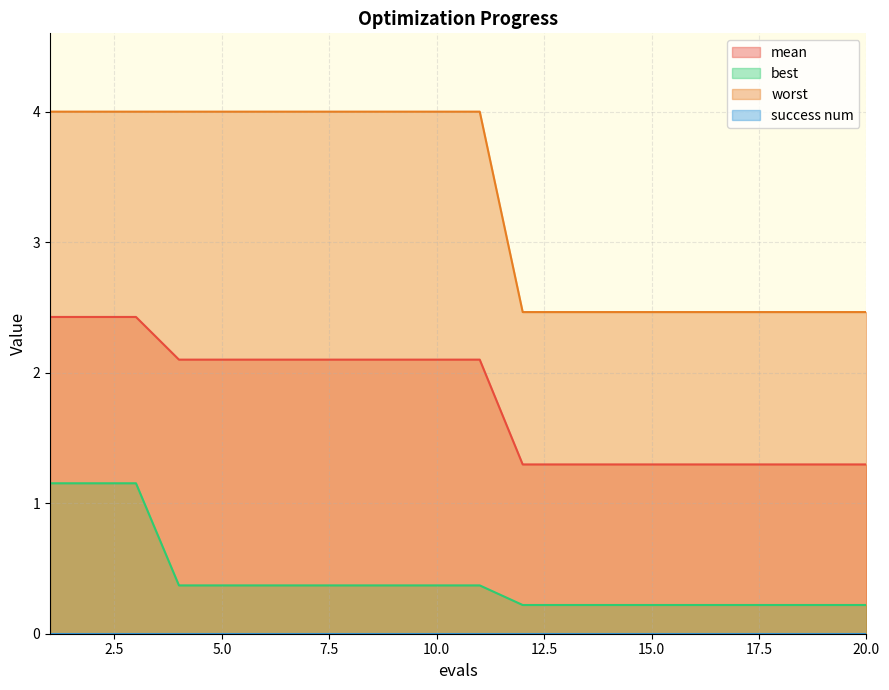

What is the greatest value displayed?

4.0